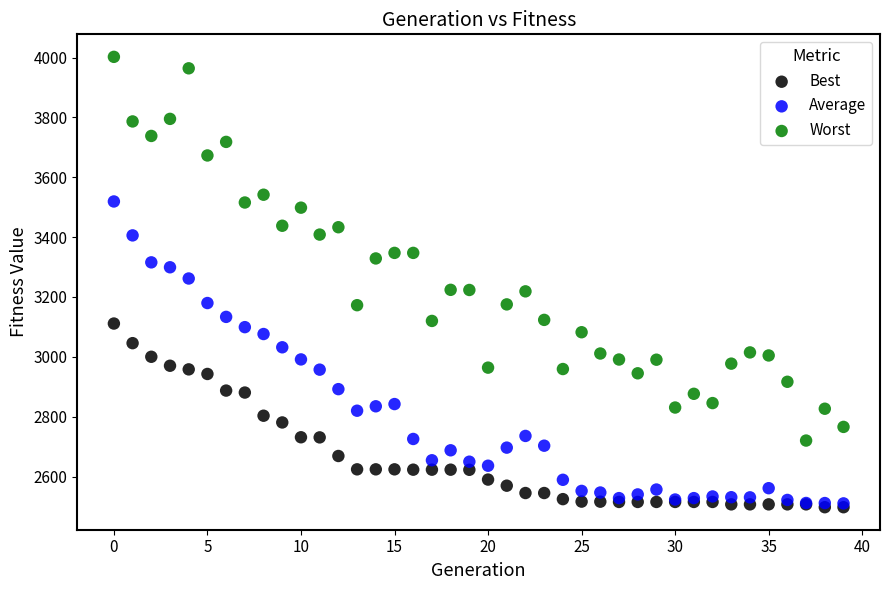

What are all the series names shown in the legend?

Best, Average, Worst